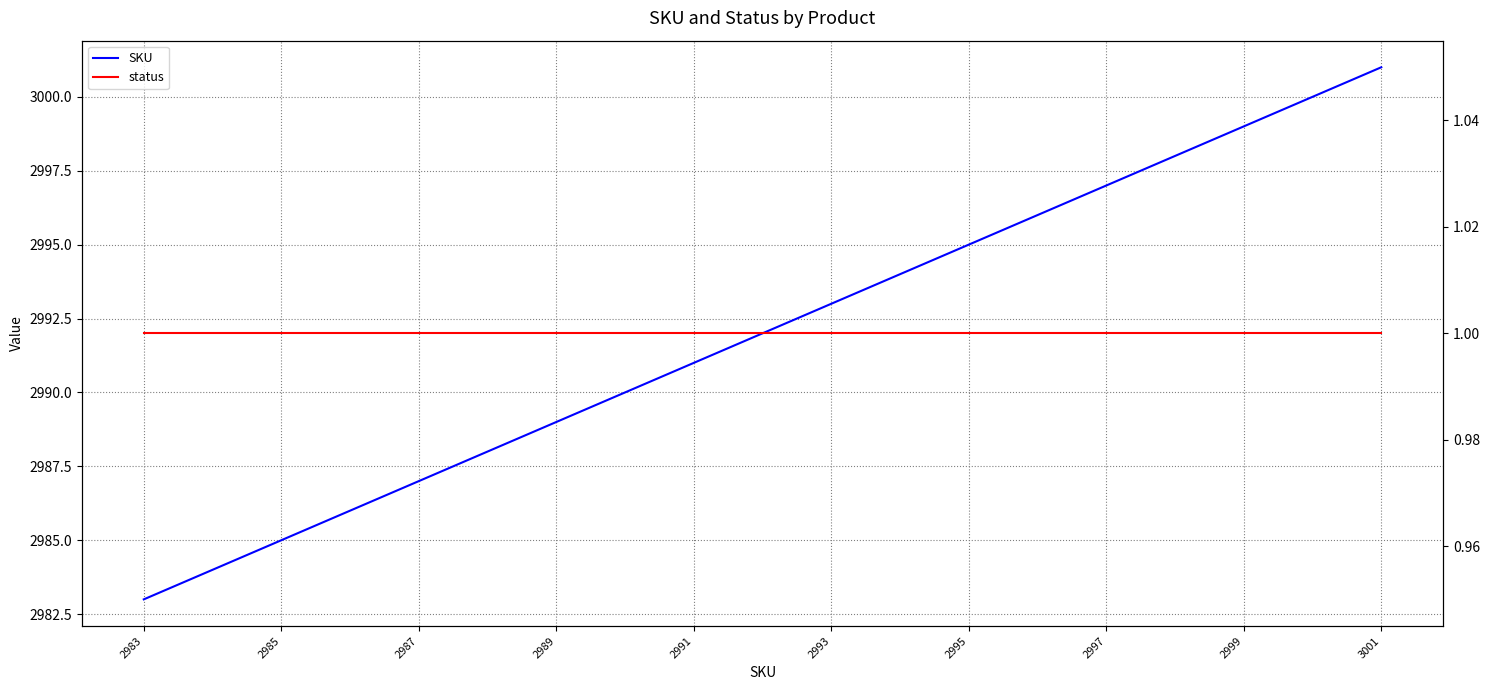

What position from the right is 2993?

9